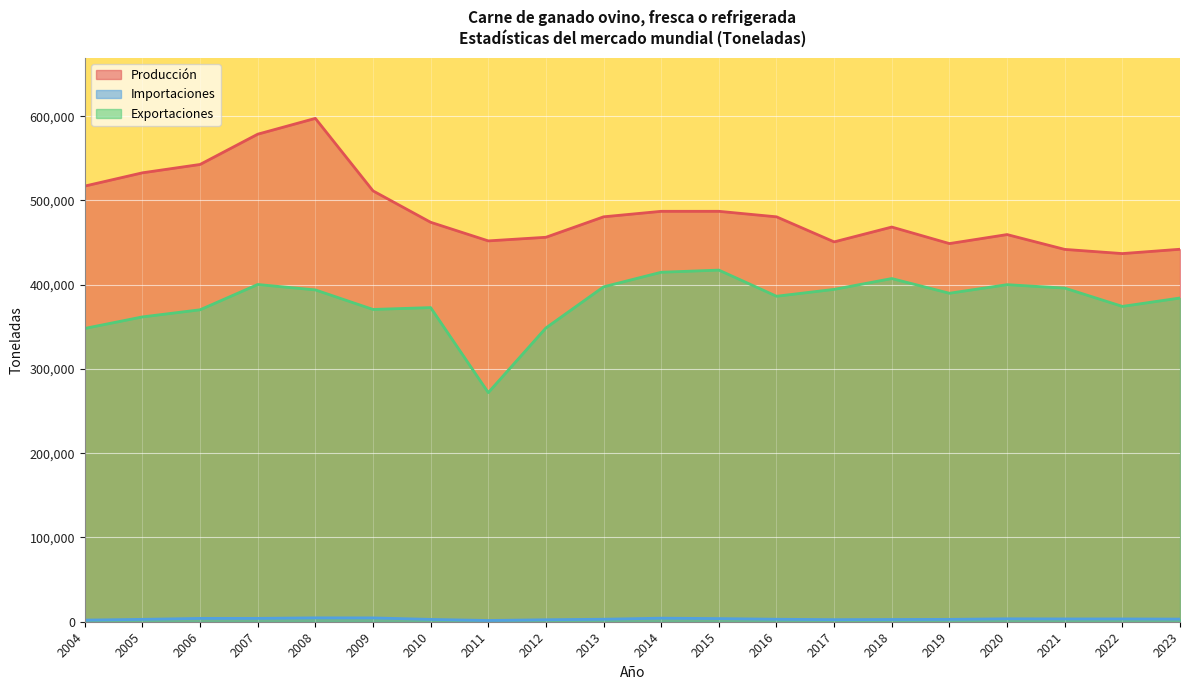

The value of Producción at 2015 is 816796.2. True or false?

False